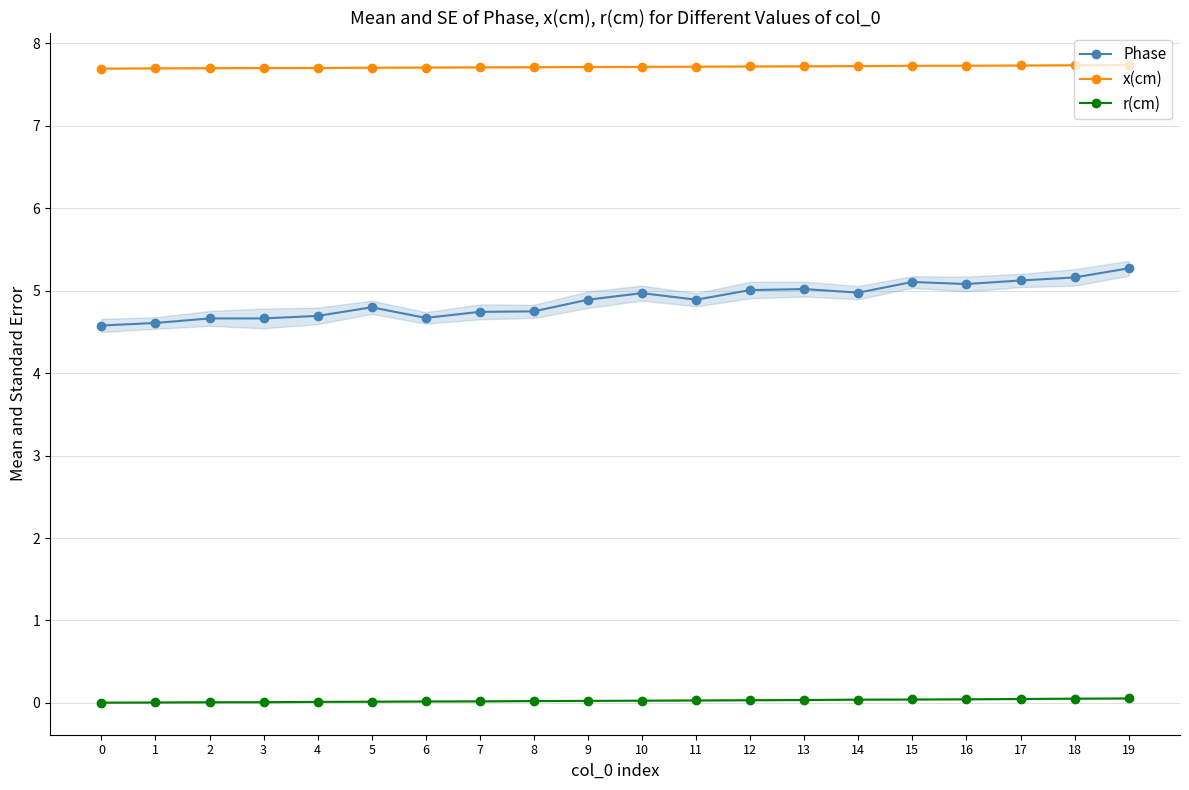

The r(cm) series shows 0.0 at 12. True or false?

True